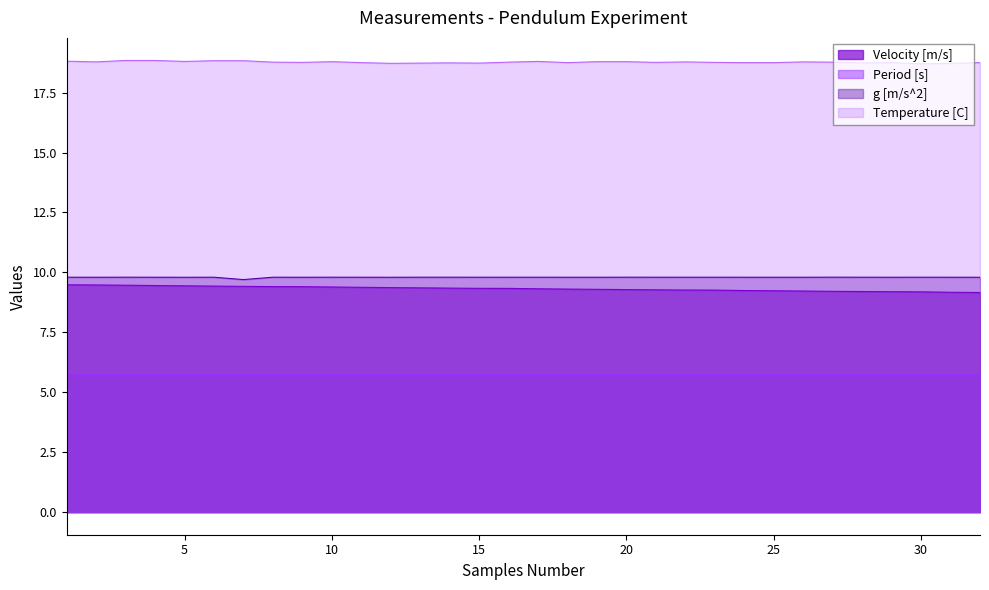

Count the number of categories in the chart.

32